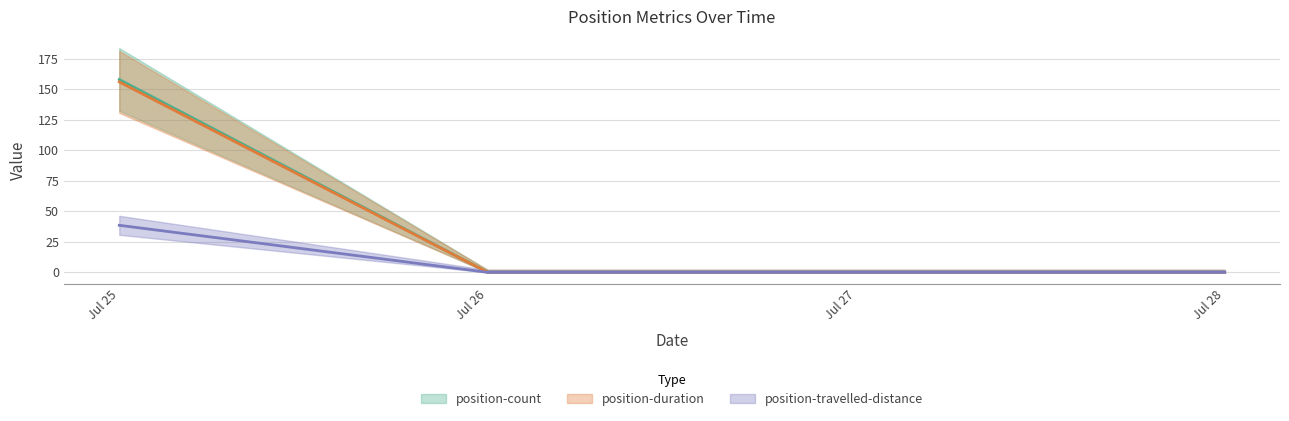

At which category does the chart reach its peak across all series?

Jul 25